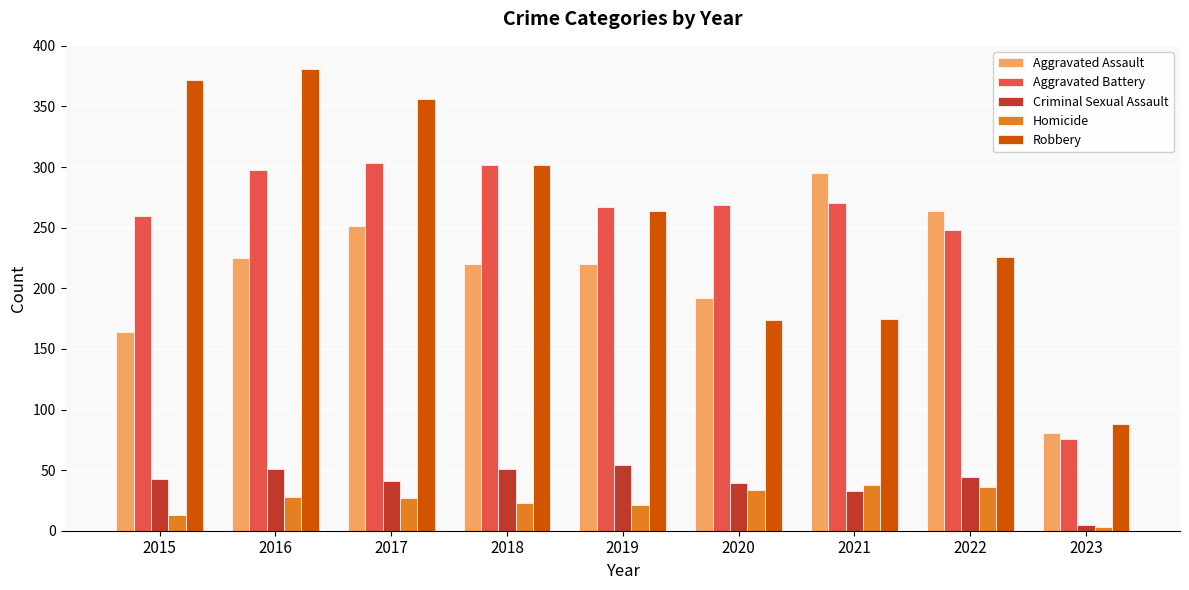

What is the difference between the maximum and minimum values in the Criminal Sexual Assault series?

49